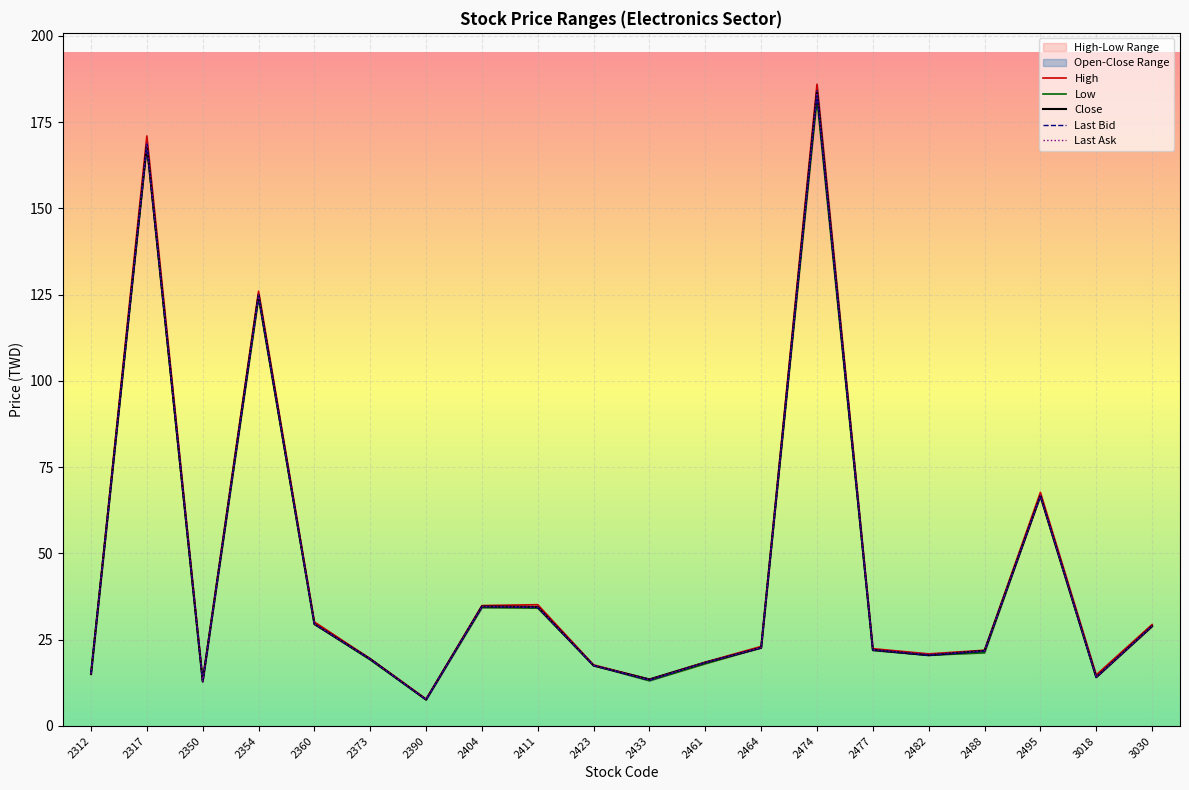

Where is the first local minimum for Last Bid?

2350